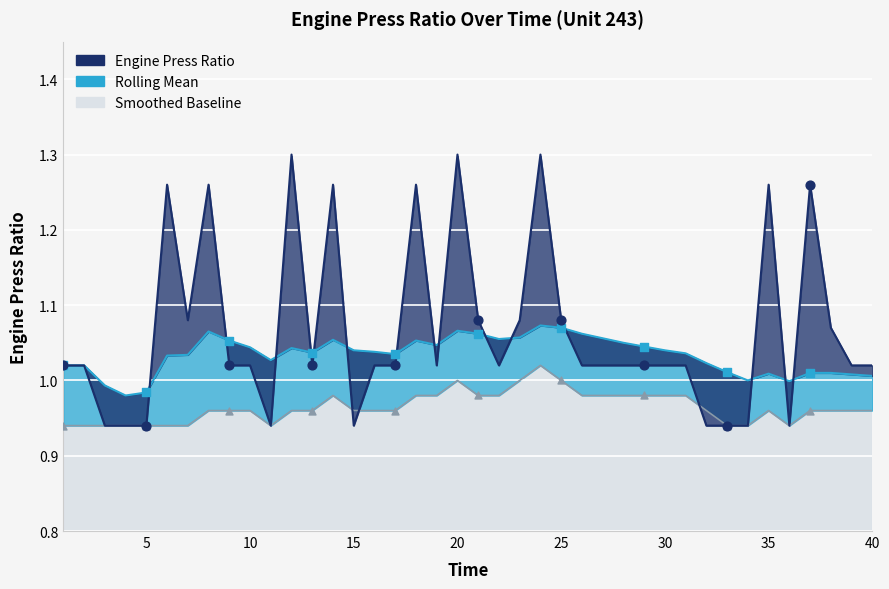

Which series has the largest Y range (max minus min)?

Engine Press Ratio